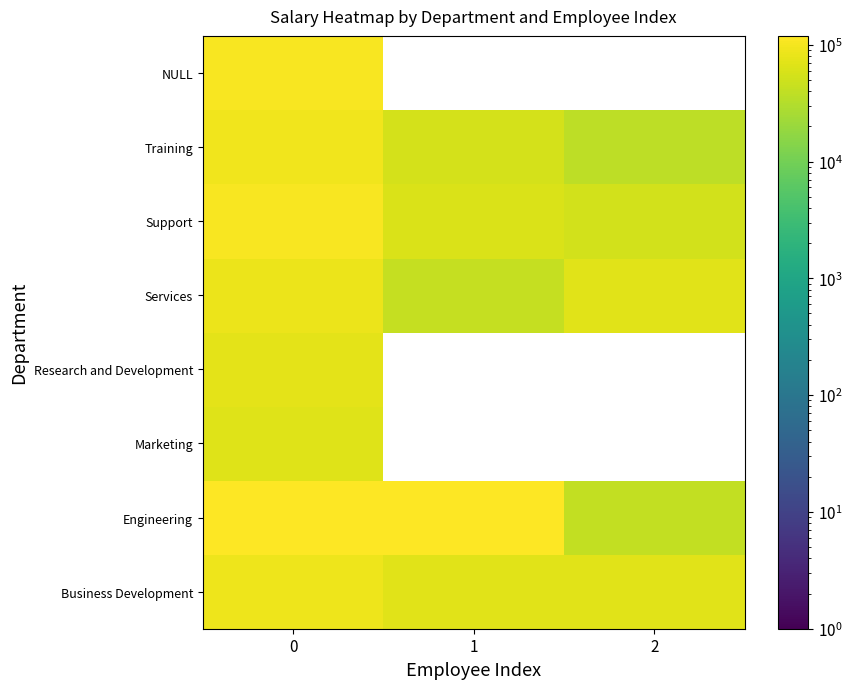

Reading right to left, list all the values displayed in this chart.

Business Development: 2=69192.9	1=68980.5	0=88360.8
Engineering: 2=39969.7	1=114425.2	0=118976.2
Marketing: 2=0.0	1=0.0	0=66017.2
Research and Development: 2=0.0	1=0.0	0=74279.0
Services: 2=69913.4	1=42314.4	0=85879.2
Support: 2=54137.1	1=61214.3	0=104802.6
Training: 2=37902.3	1=57002.0	0=93128.3
NULL: 2=0.0	1=0.0	0=105468.7